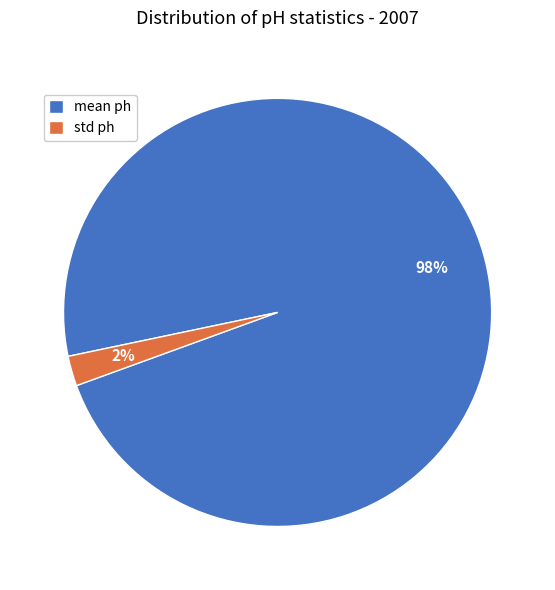

Between std ph and mean ph, which is larger?

mean ph